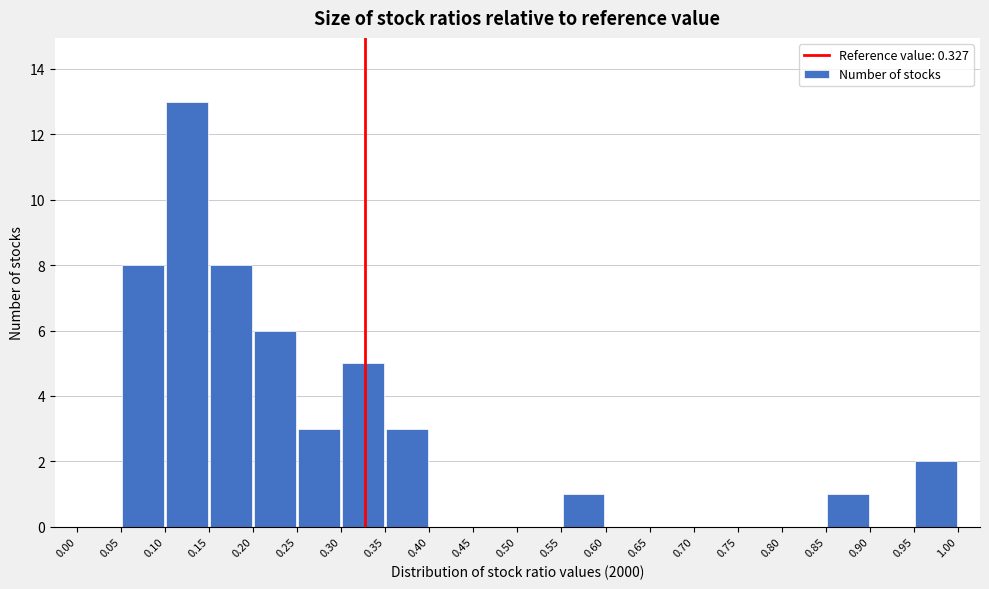

Which range on the x-axis has the tallest bar?

0.10 to 0.15